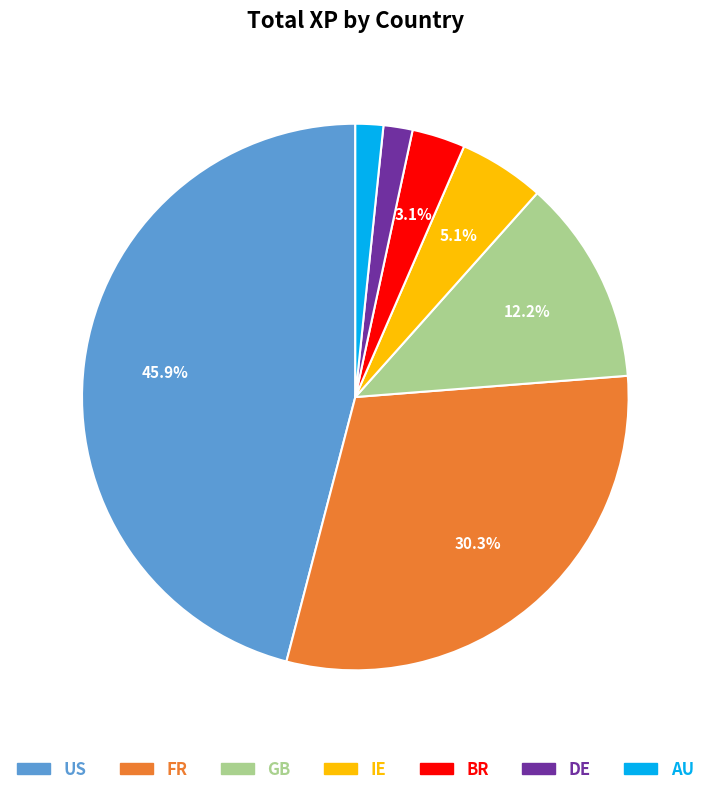

Which has a higher value, IE or BR?

IE